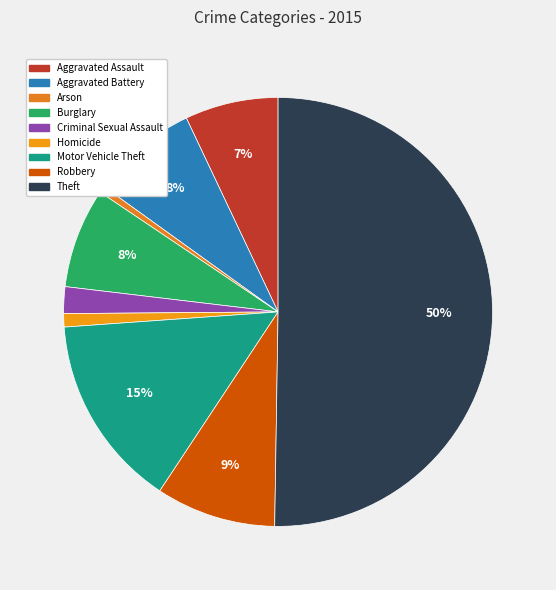

What percentage is the Criminal Sexual Assault slice, to the nearest percent?

2%